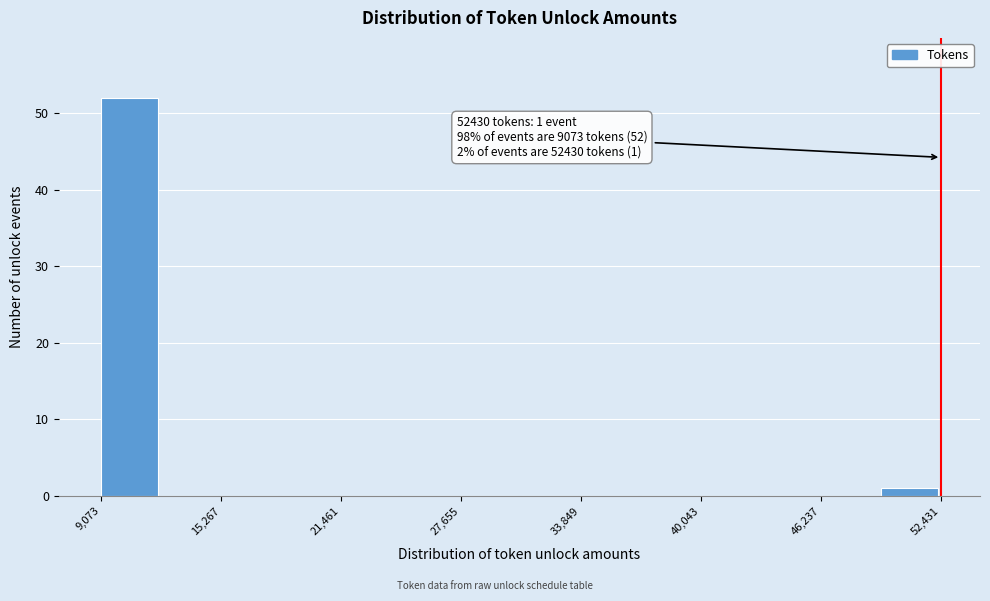

Read against the x-axis, roughly where is the centre of the tallest bar?

11000